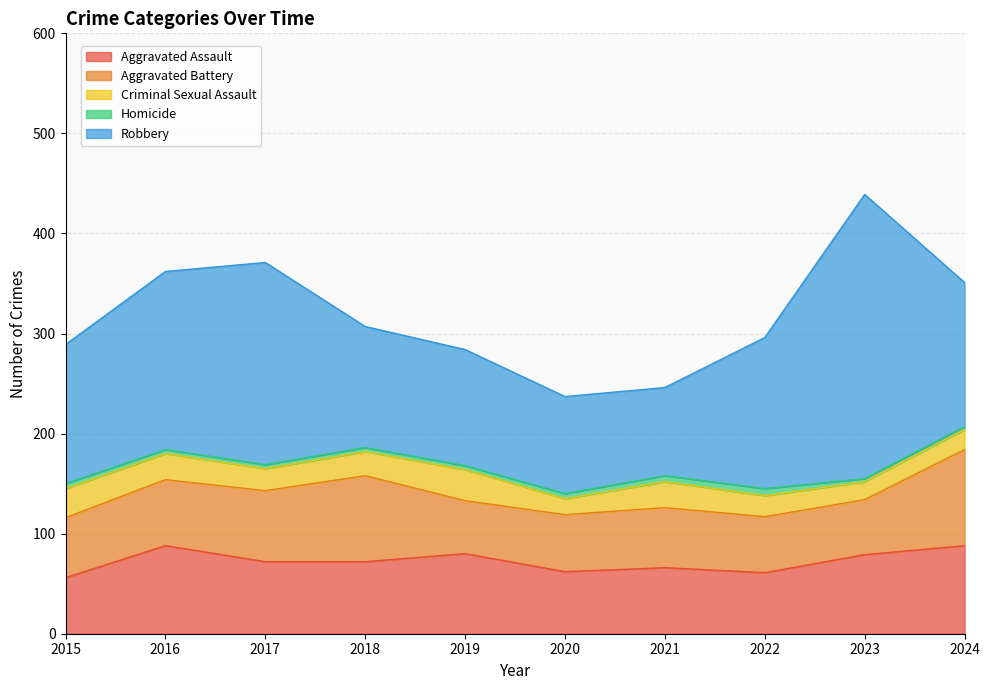

At which label does Aggravated Battery reach its minimum?

2019